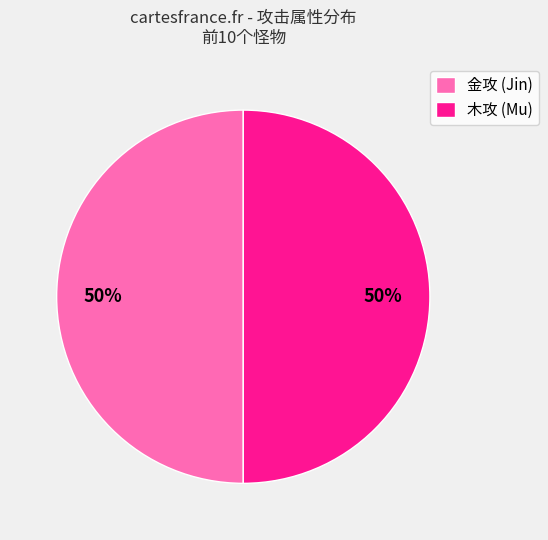

Is the sum of 木攻 (Mu) and 金攻 (Jin) greater than half?

Yes